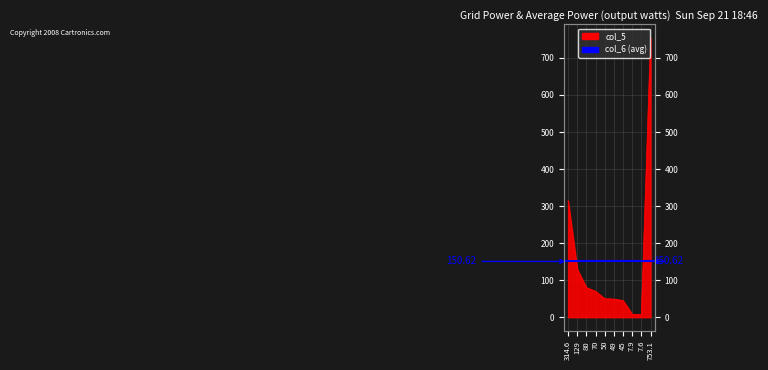

Reading right to left, list all the values displayed in this chart.

753.1=753.1	7.6=7.6	7.9=7.9	45=45.0	49=49.0	50=50.0	70=70.0	80=80.0	129=129.0	314.6=314.6